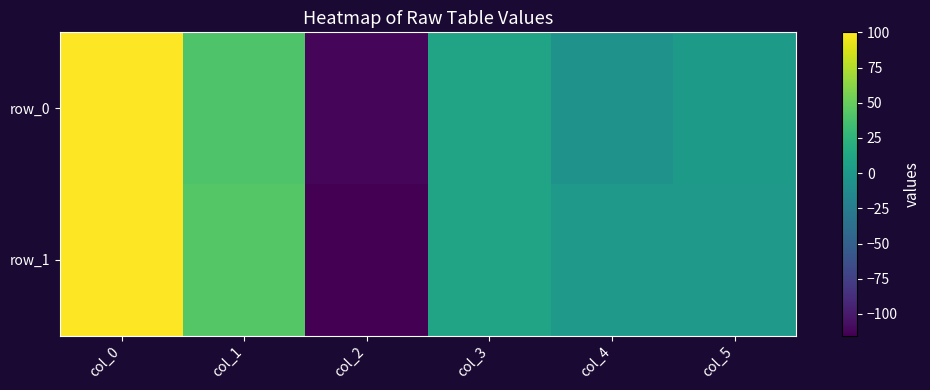

Rank the categories by row_1 value from highest to lowest.

col_0, col_1, col_3, col_5, col_4, col_2